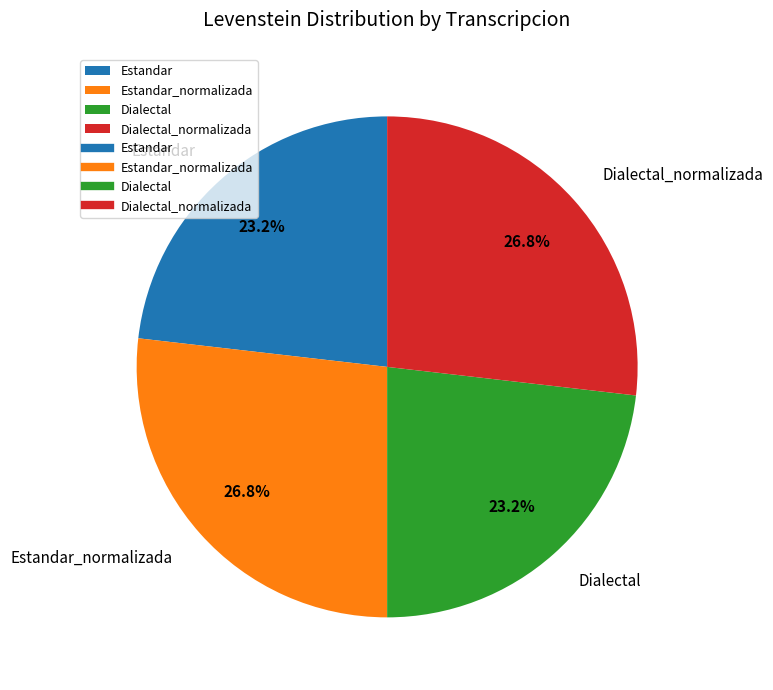

What percentage is NOT represented by Estandar?

76.8%